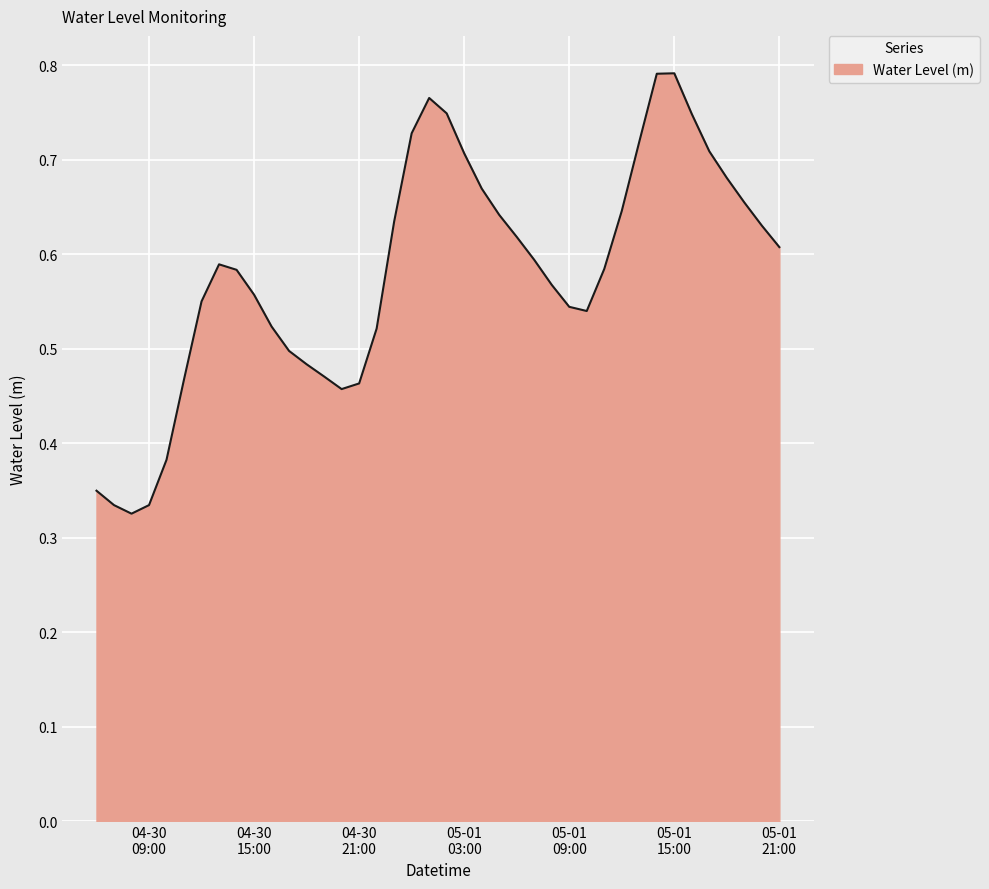

What is the difference between the second highest and second lowest values?

0.5